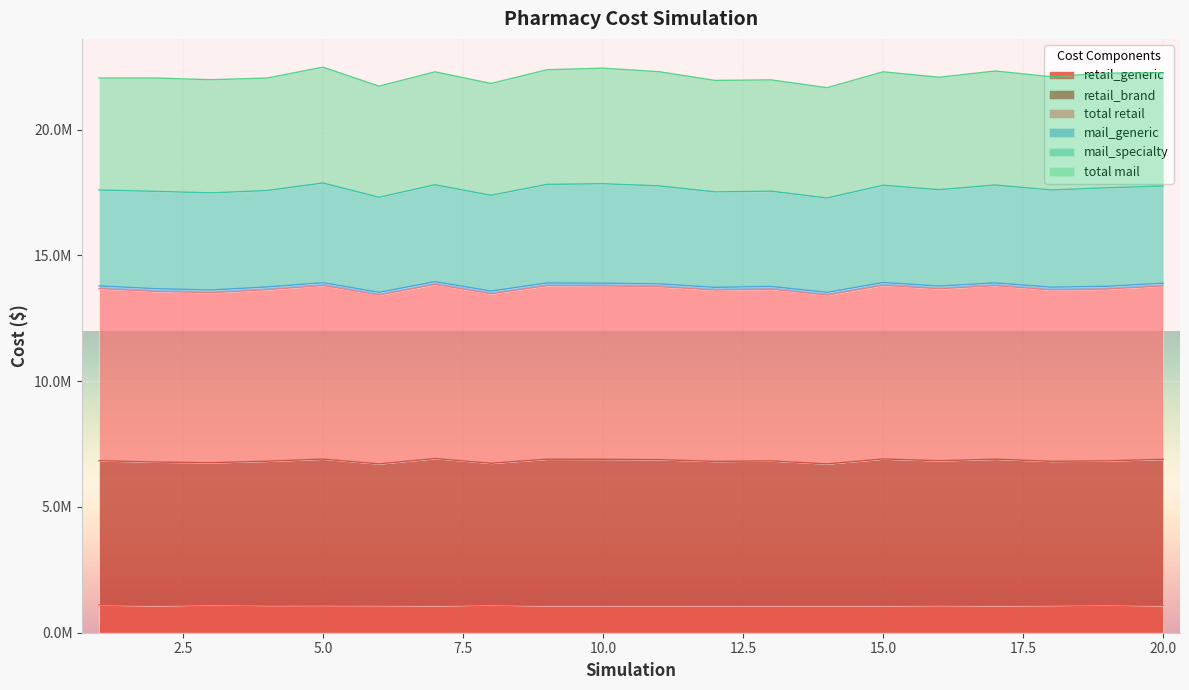

In retail_brand, how many points are lower than both neighbors (excluding endpoints)?

7